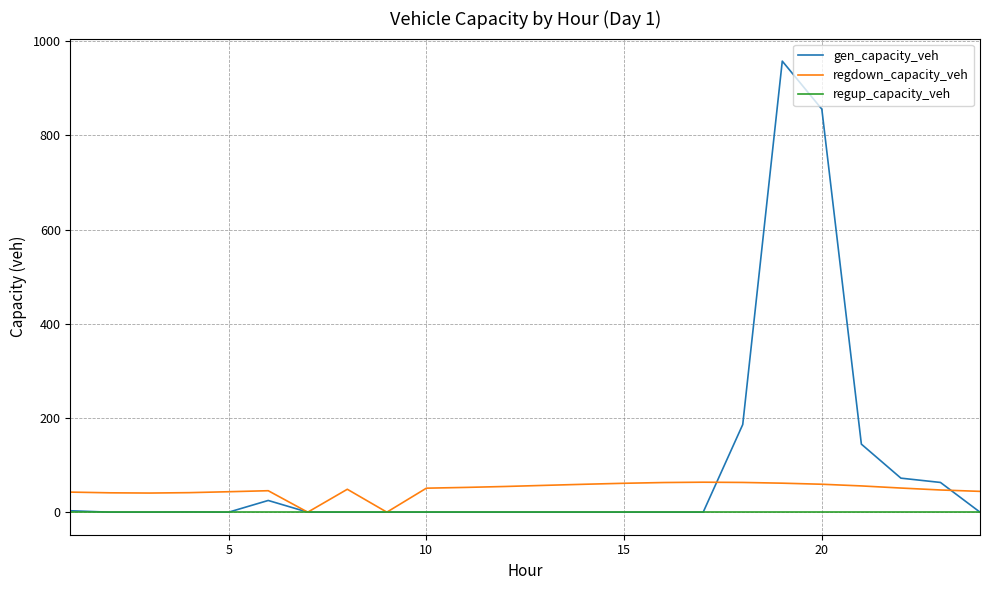

Which series has the largest range (max minus min)?

gen_capacity_veh